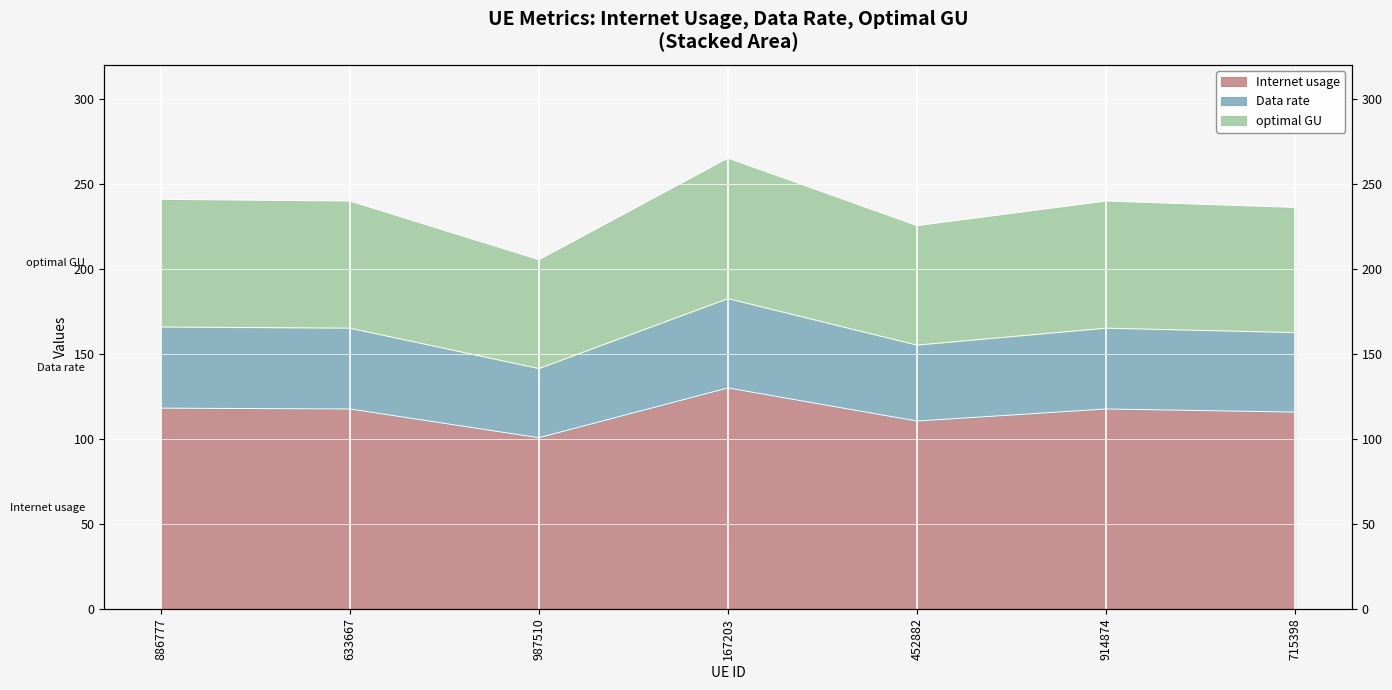

True or false: Data rate and Internet usage intersect in this chart.

False